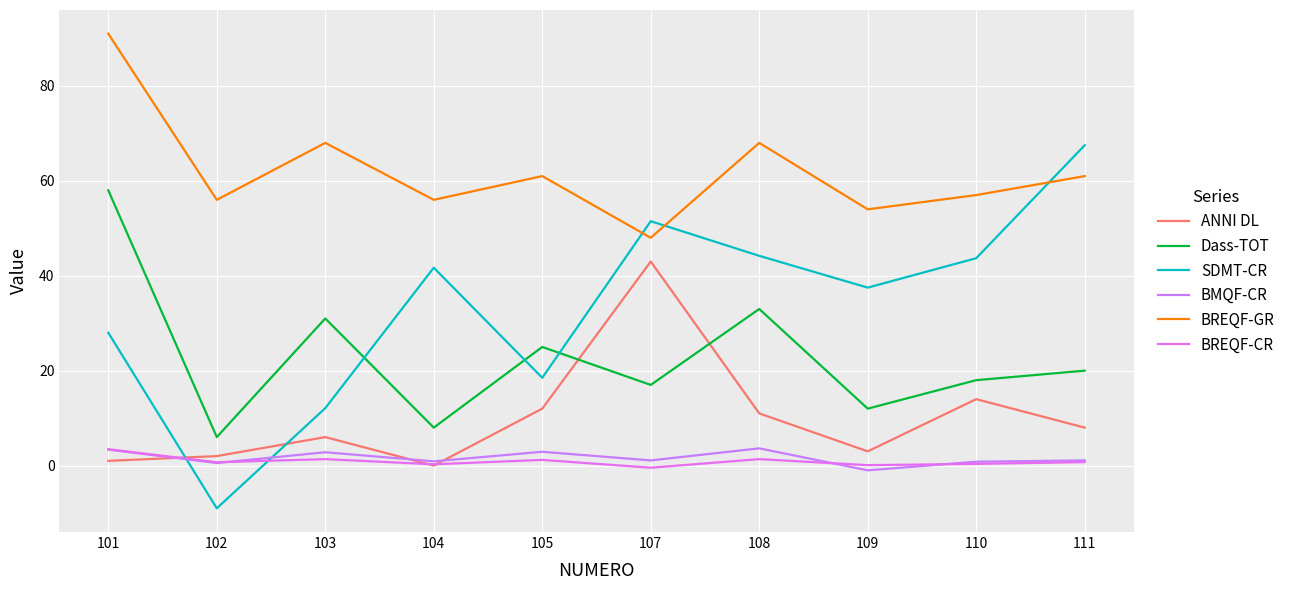

At 109, list the series in order from largest to smallest.

BREQF-GR, SDMT-CR, Dass-TOT, ANNI DL, BREQF-CR, BMQF-CR